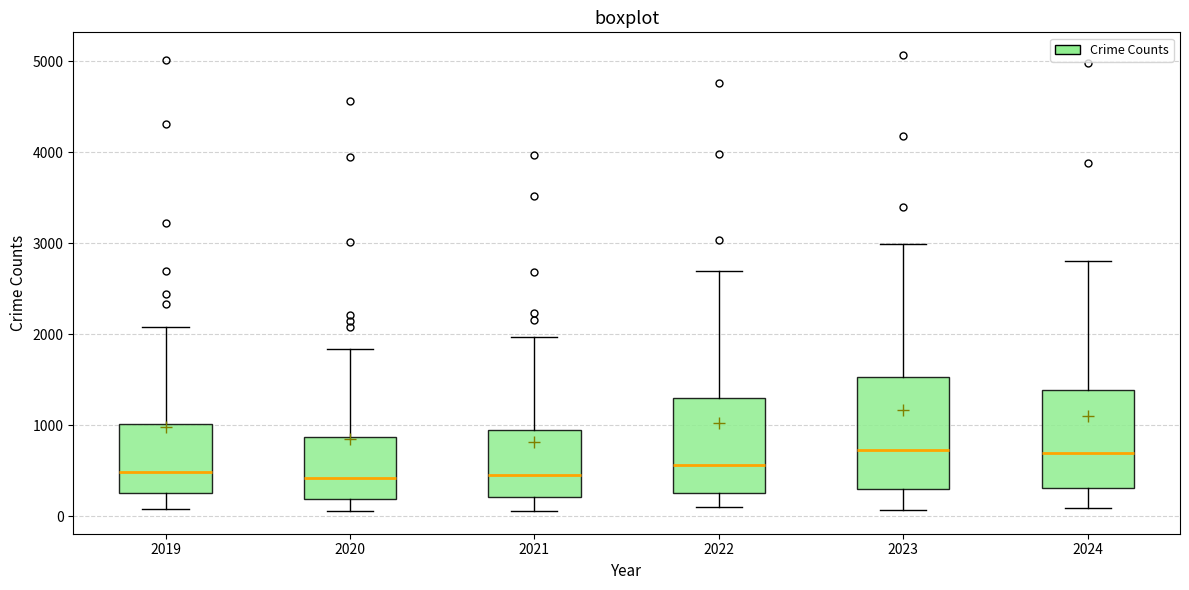

Reading left to right, read every box against the y-axis: the position of its median line, the range the box covers, and the ends of its whiskers. The values are not printed on the chart, so give them approximately, as read against the axis.

2019: median 500, box 300 to 1000, whiskers 100 to 2100
2020: median 400, box 200 to 900, whiskers 100 to 1800
2021: median 500, box 200 to 900, whiskers 100 to 2000
2022: median 600, box 300 to 1300, whiskers 100 to 2700
2023: median 700, box 300 to 1500, whiskers 100 to 3000
2024: median 700, box 300 to 1400, whiskers 100 to 2800